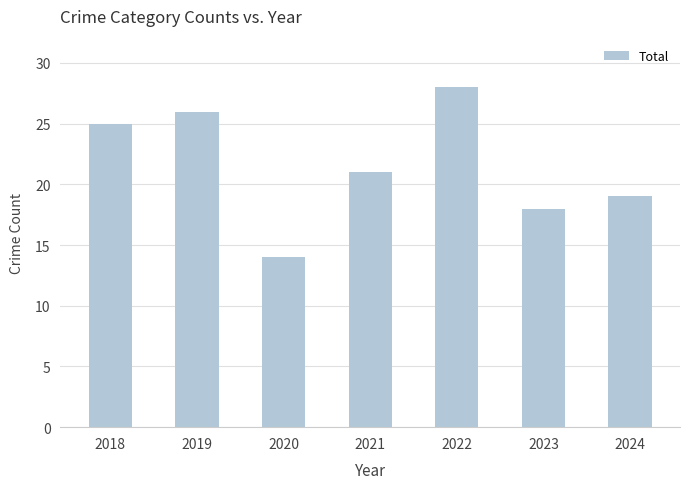

Where is the data nearest to the value 21?

2021